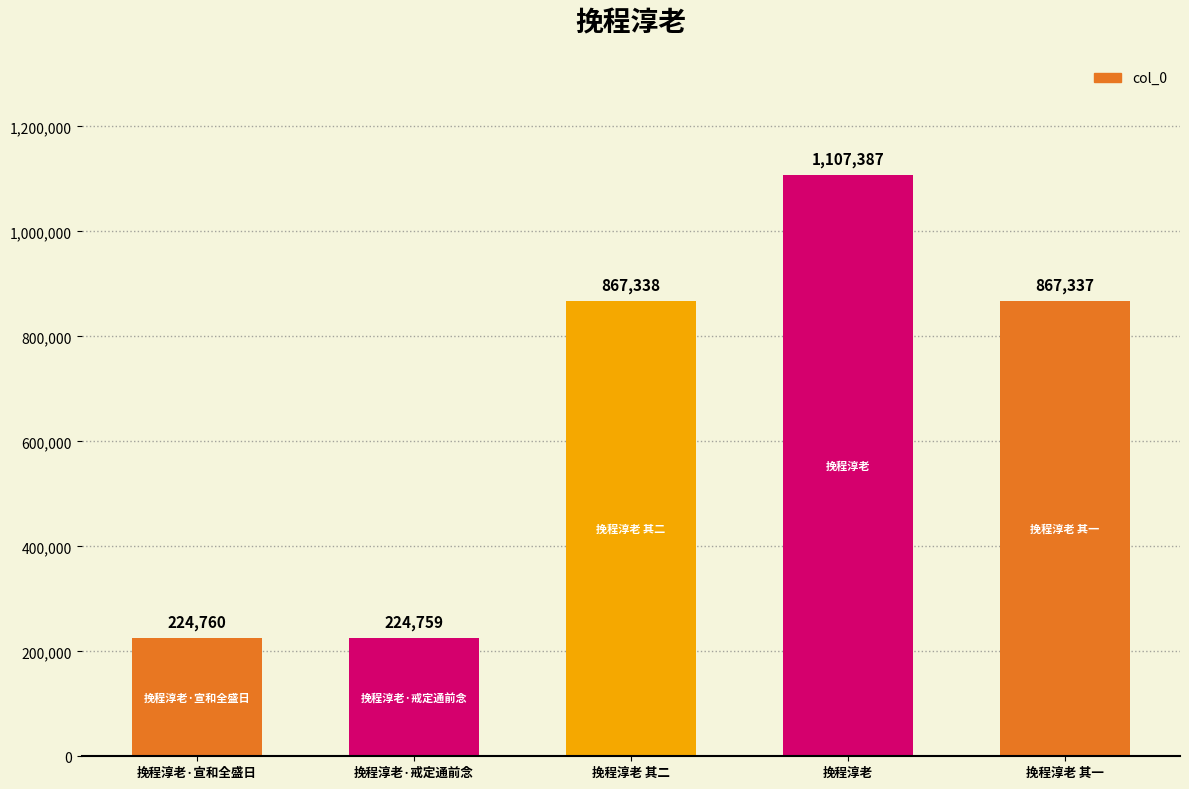

What is the difference between the maximum and second lowest values?

882627